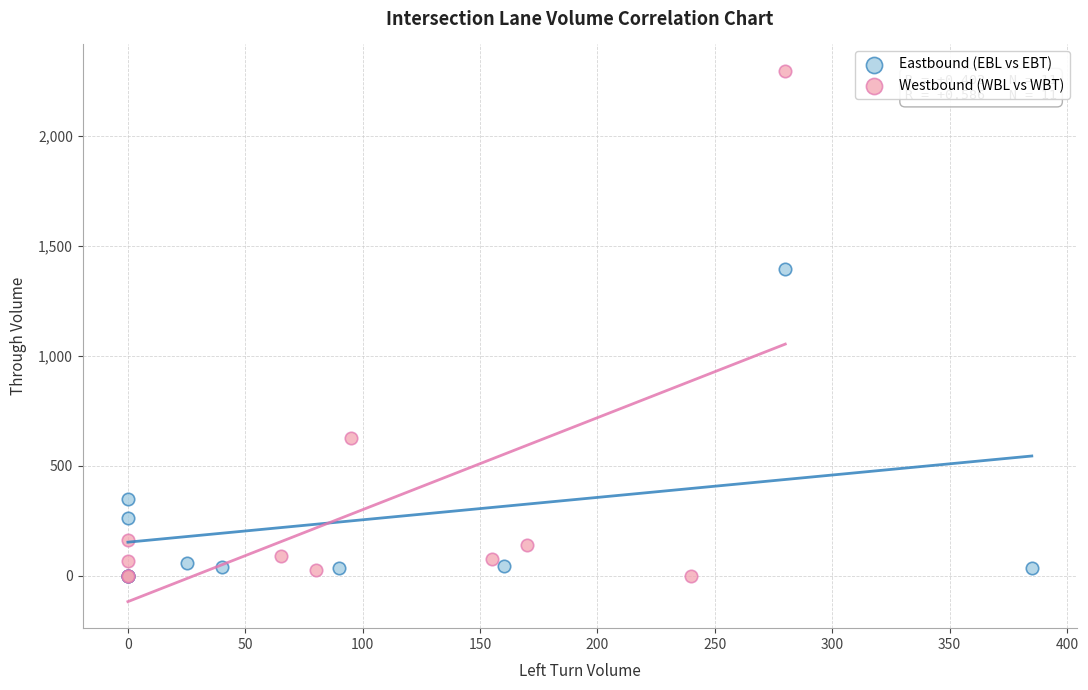

Which series contains the highest Y value?

Westbound (WBL vs WBT)